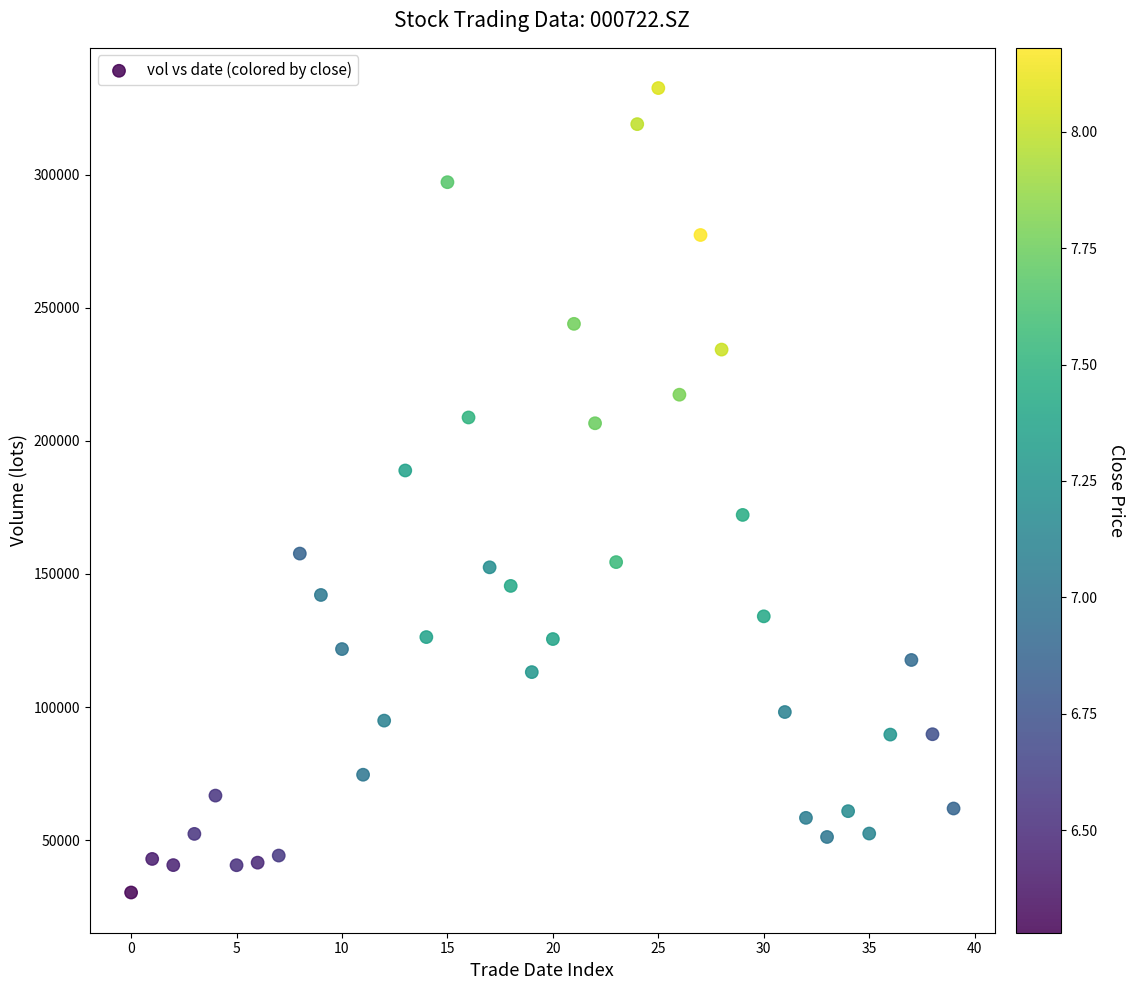

What is the range of Y values (max minus min)?

302330.2